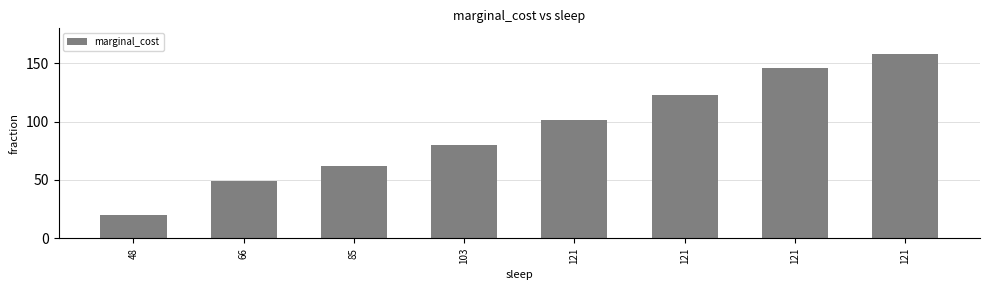

What is the difference between the values at 48 and 103?

60